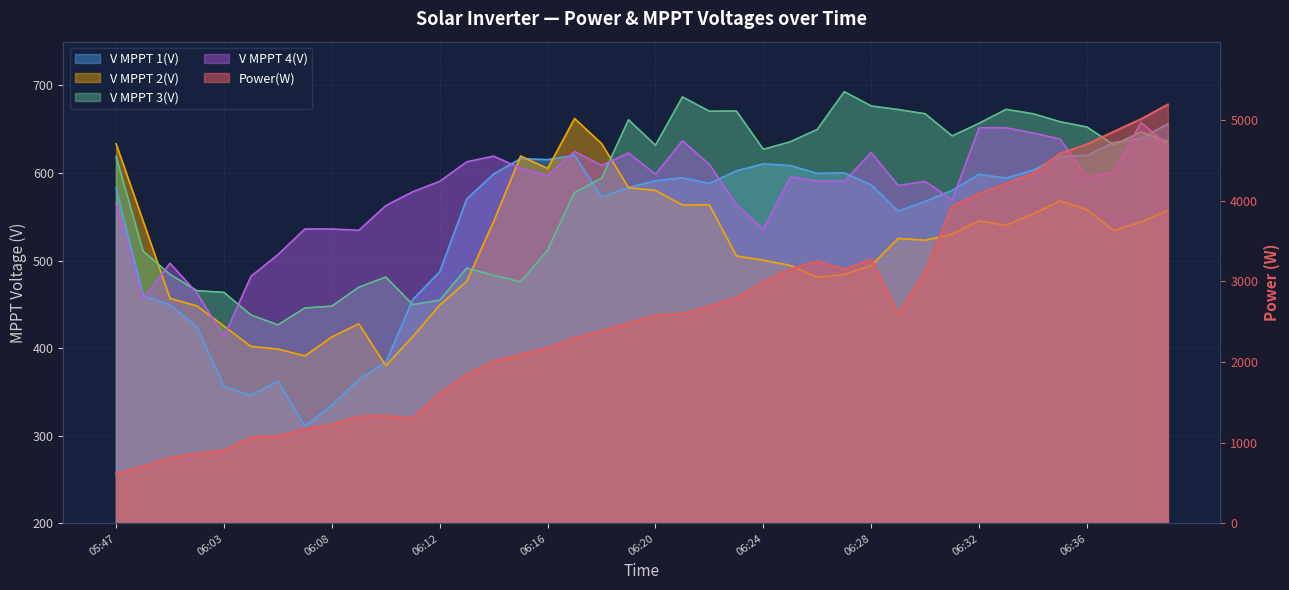

Between 06:26 and 06:38, which is larger?

06:38